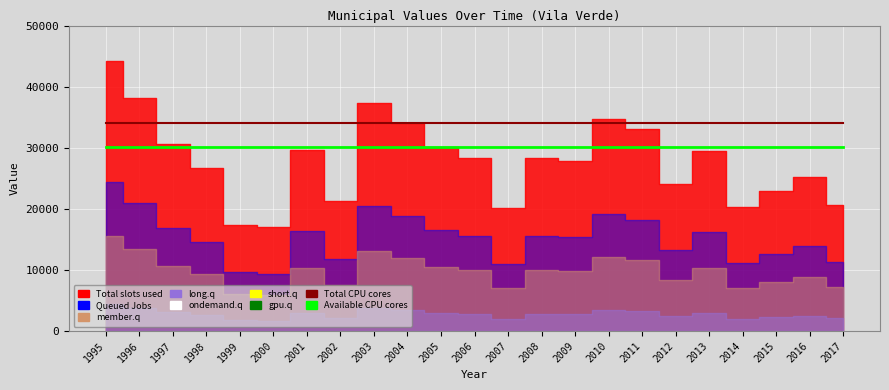

True or false: Total CPU cores has more than 2 interior local peaks.

False